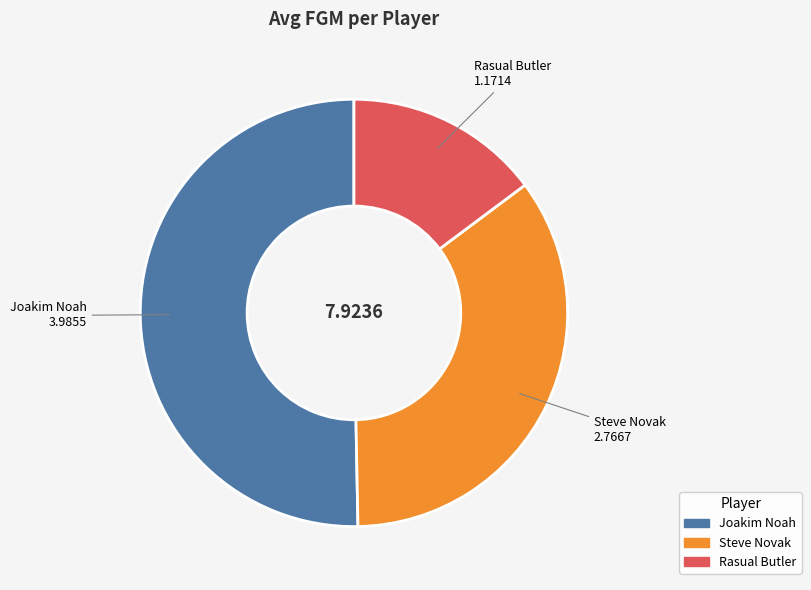

How many slices are in this pie chart?

3